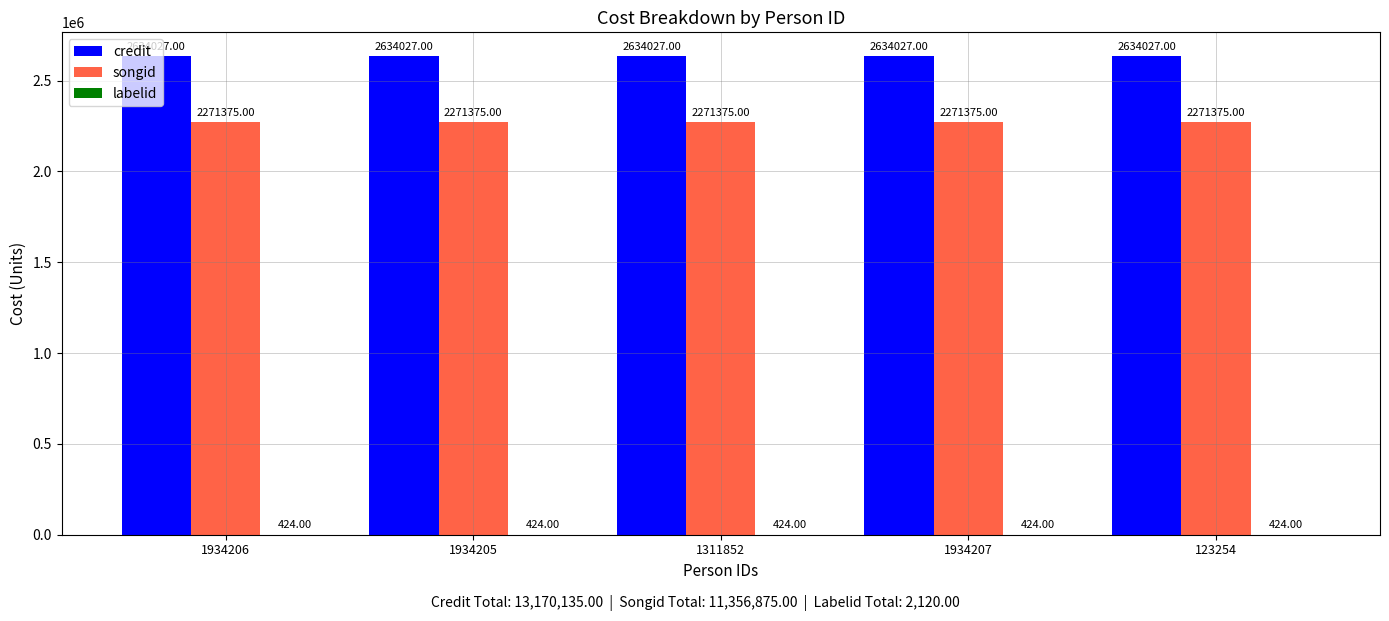

What is the sum of all credit values?

13170135